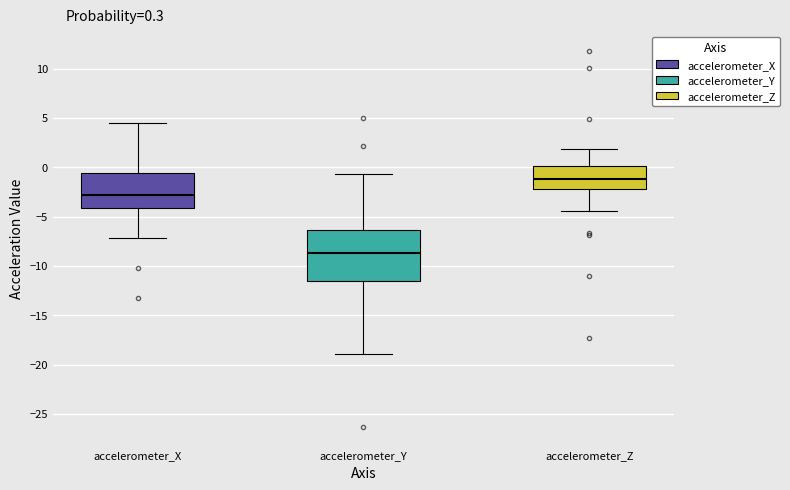

Comparing the boxes themselves (not the whiskers), which one is the tallest?

accelerometer_Y